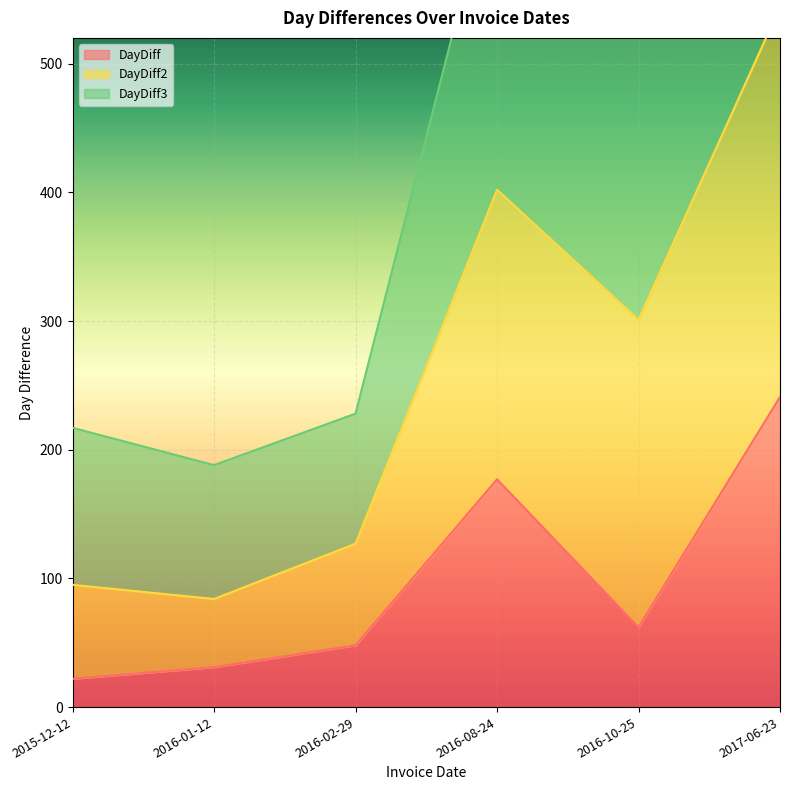

What is the value of the DayDiff3 point at the 6th from the left?

1024